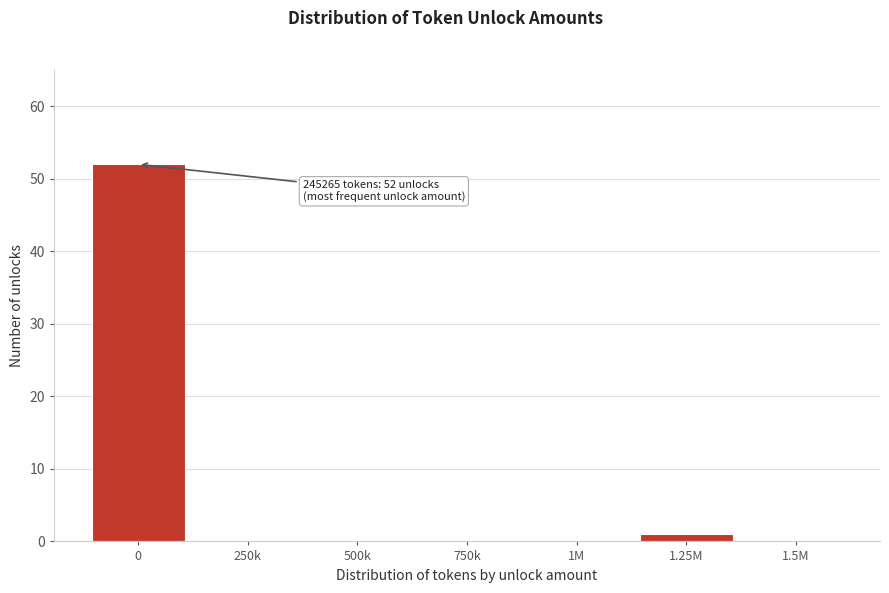

Reading left to right, list all the values displayed in this chart.

0=52	250k=0	500k=0	750k=0	1M=0	1.25M=1	1.5M=0